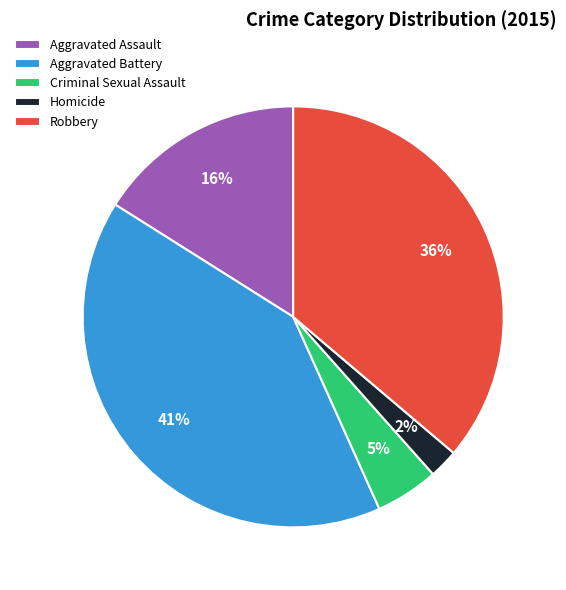

Is it true that Criminal Sexual Assault is 5% of the pie?

True